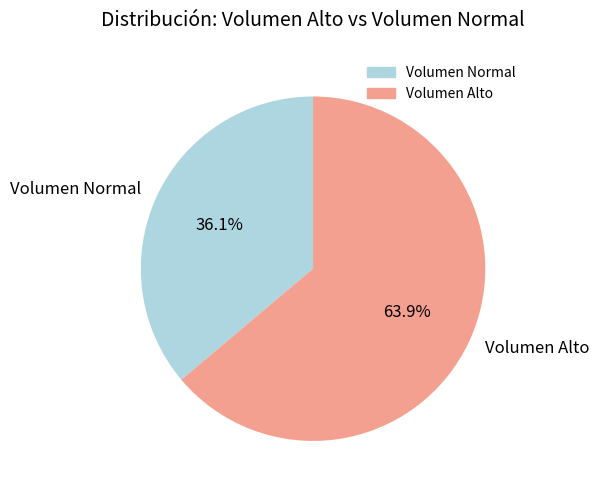

Combined, what portion of the pie is Volumen Normal and Volumen Alto?

100.0%